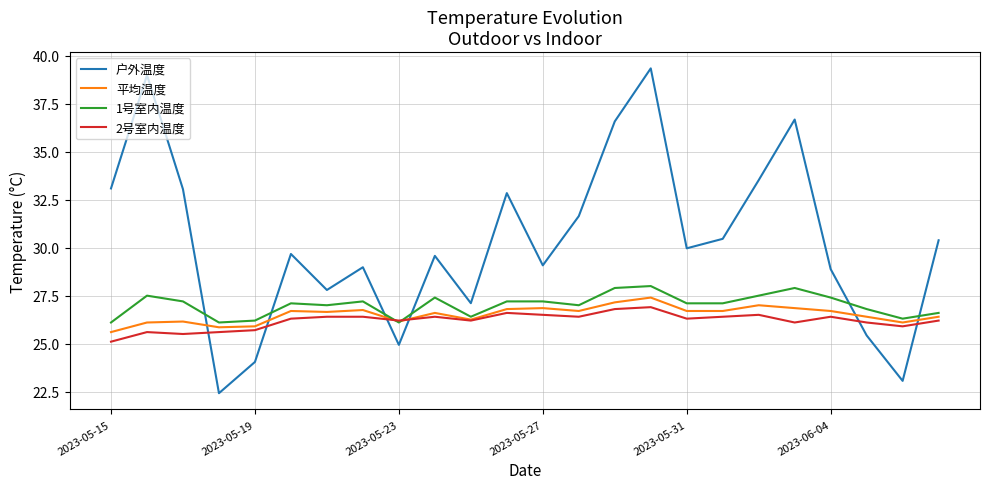

Which series has the largest range (max minus min)?

户外温度